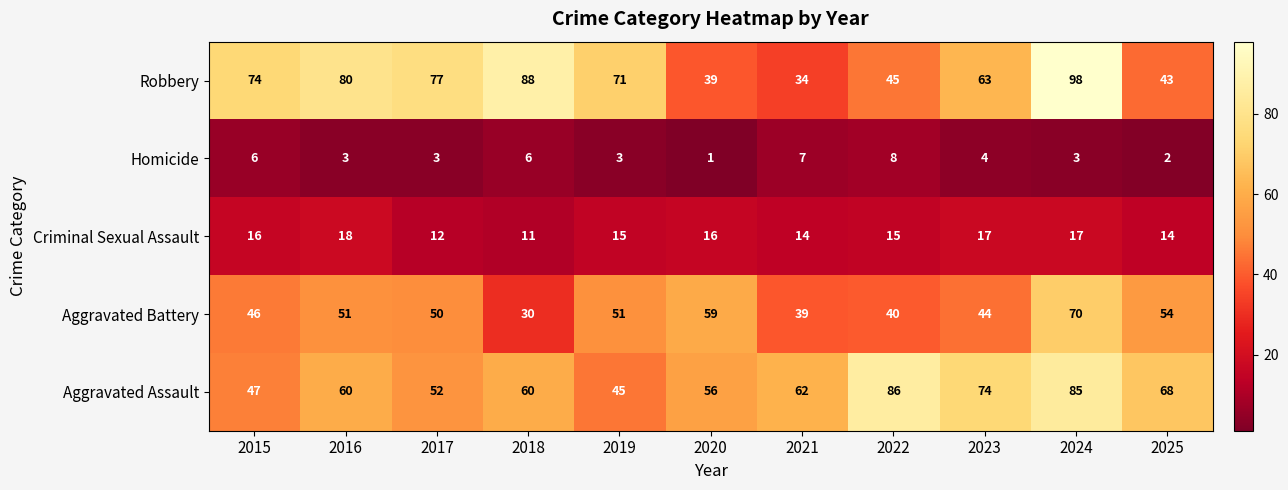

The Criminal Sexual Assault series shows 14 at 2021. True or false?

True